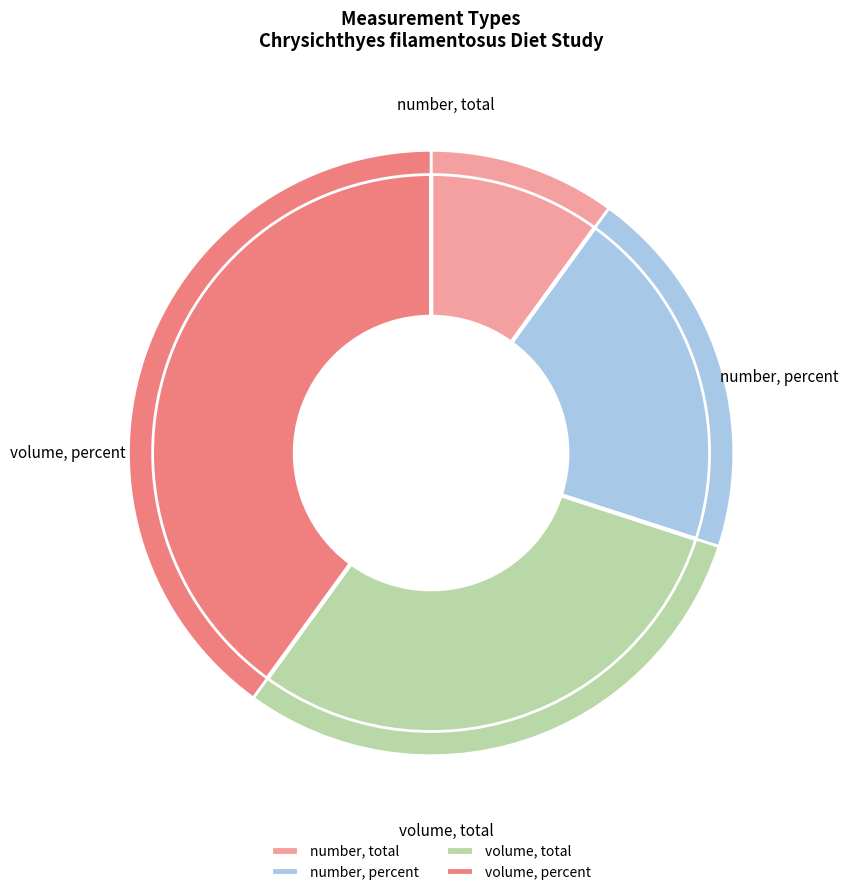

To the nearest percent, what is the average slice percentage?

25%